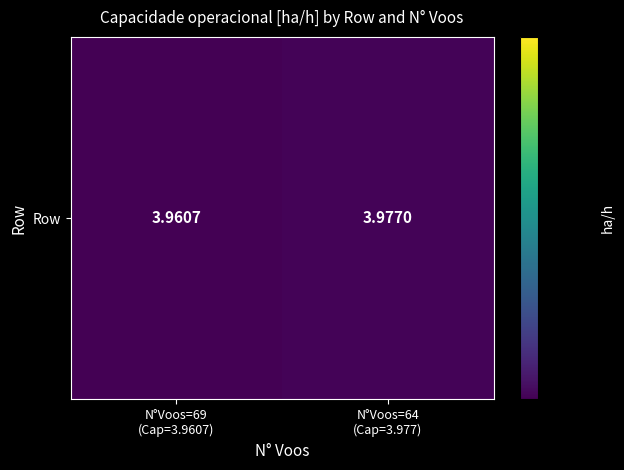

Reading left to right, list all the values displayed in this chart.

4.0	4.0